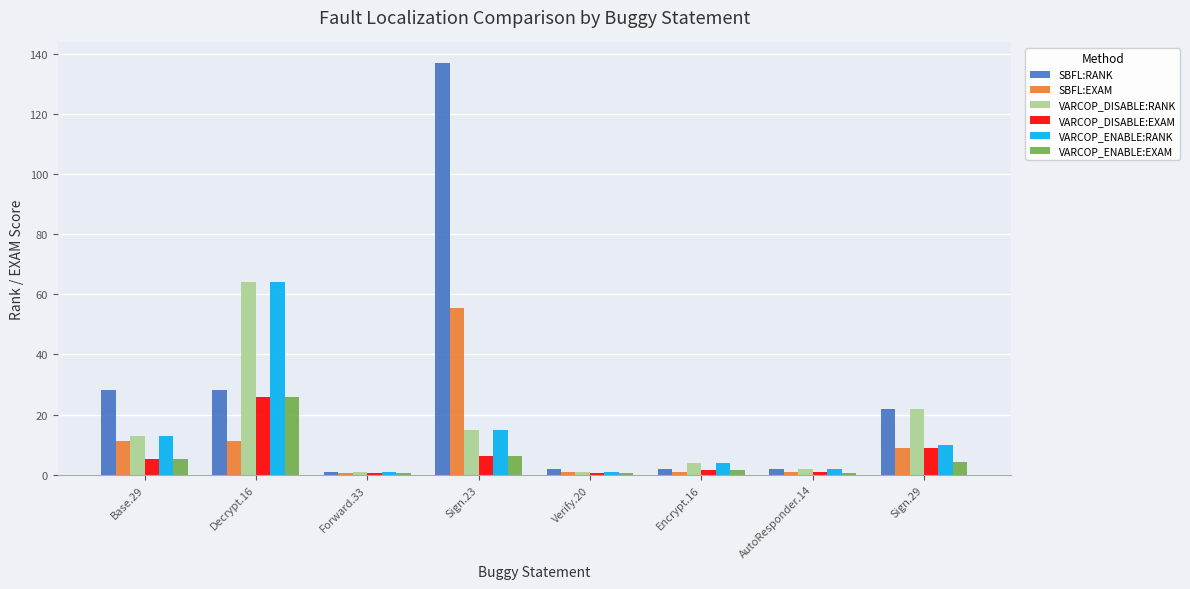

Which label corresponds to the largest value in the chart?

Sign.23